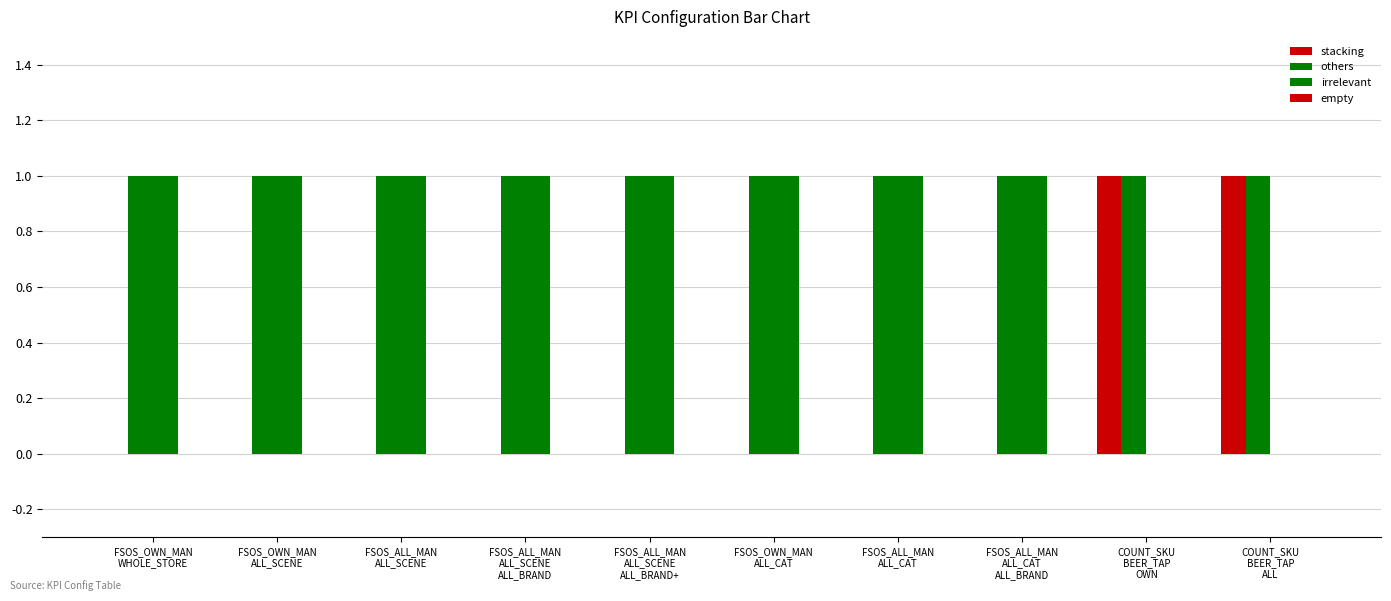

Between FSOS_ALL_MAN
ALL_SCENE
ALL_BRAND and FSOS_ALL_MAN
ALL_CAT
ALL_BRAND, which is larger?

FSOS_ALL_MAN
ALL_SCENE
ALL_BRAND